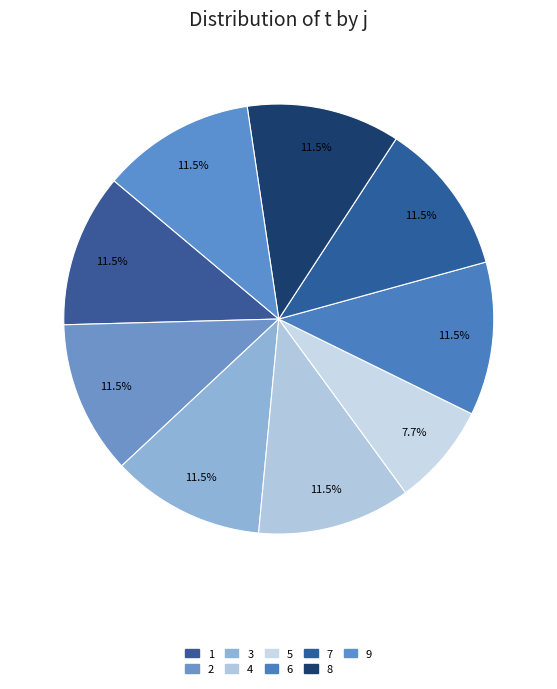

Which slice is the largest?

1